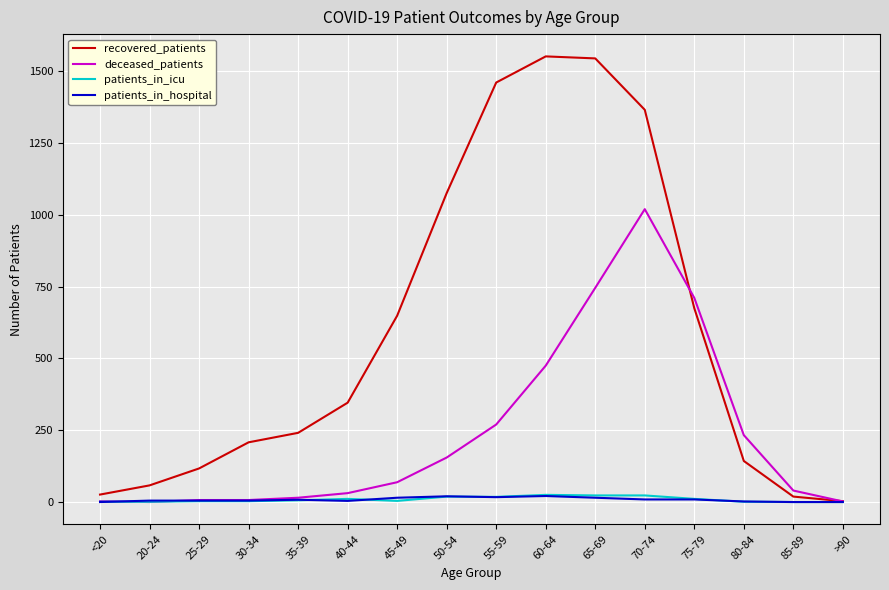

The recovered_patients series shows 202 at 40-44. True or false?

False